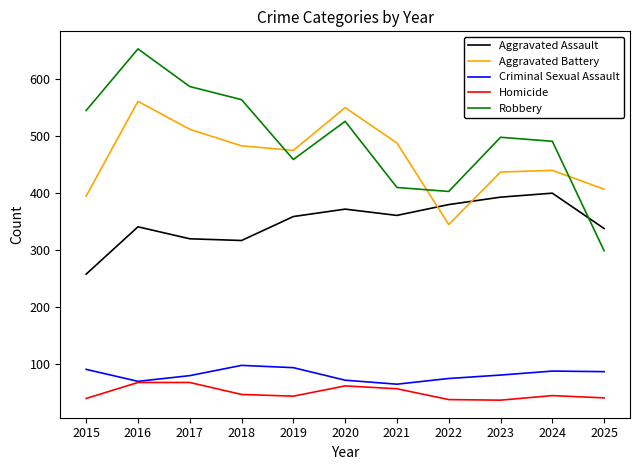

Rank the series by their maximum value, from lowest to highest.

Homicide, Criminal Sexual Assault, Aggravated Assault, Aggravated Battery, Robbery